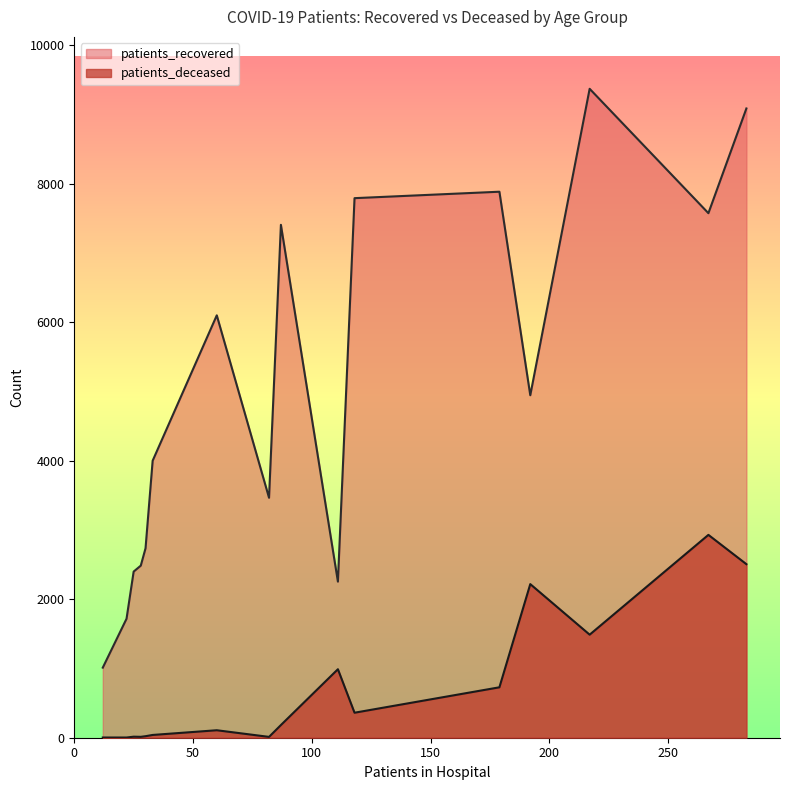

Which series has the widest spread of values?

patients_recovered